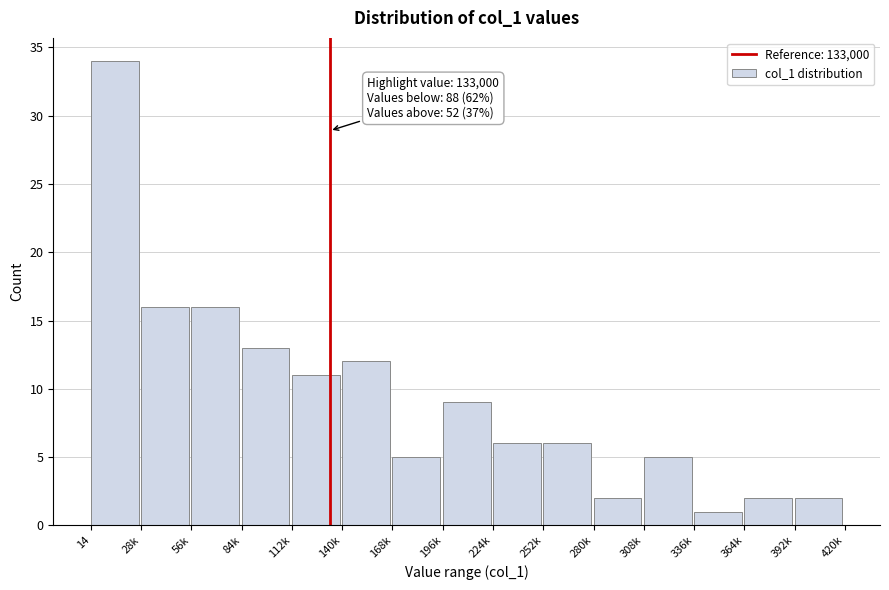

Reading left to right, extract all data points from this chart.

14=34	28k=16	56k=16	84k=13	112k=11	140k=12	168k=5	196k=9	224k=6	252k=6	280k=2	308k=5	336k=1	364k=2	392k=2